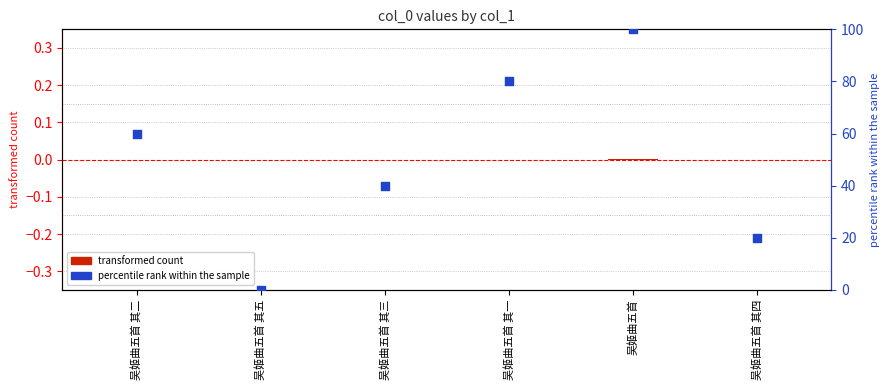

Which series has the largest total across all categories?

percentile rank within the sample